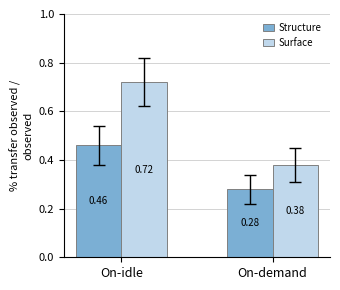

Which series has the largest total across all categories?

Surface